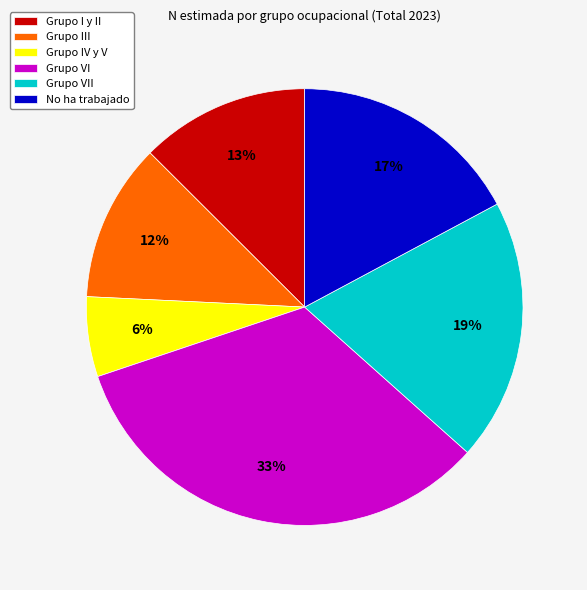

To the nearest percent, what percentage of the pie is Grupo VI?

33%